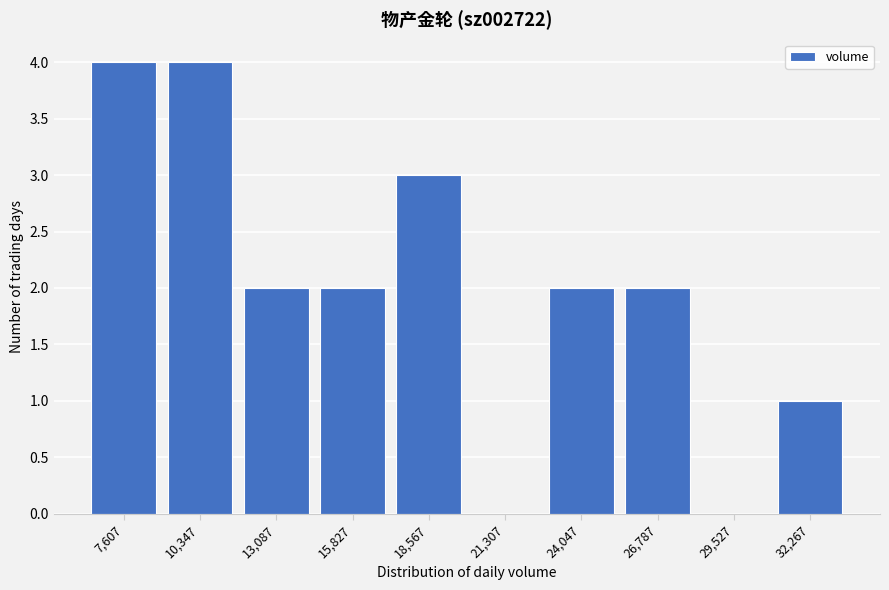

Reading left to right, extract all data points from this chart.

7,607=4	10,347=4	13,087=2	15,827=2	18,567=3	21,307=0	24,047=2	26,787=2	29,527=0	32,267=1